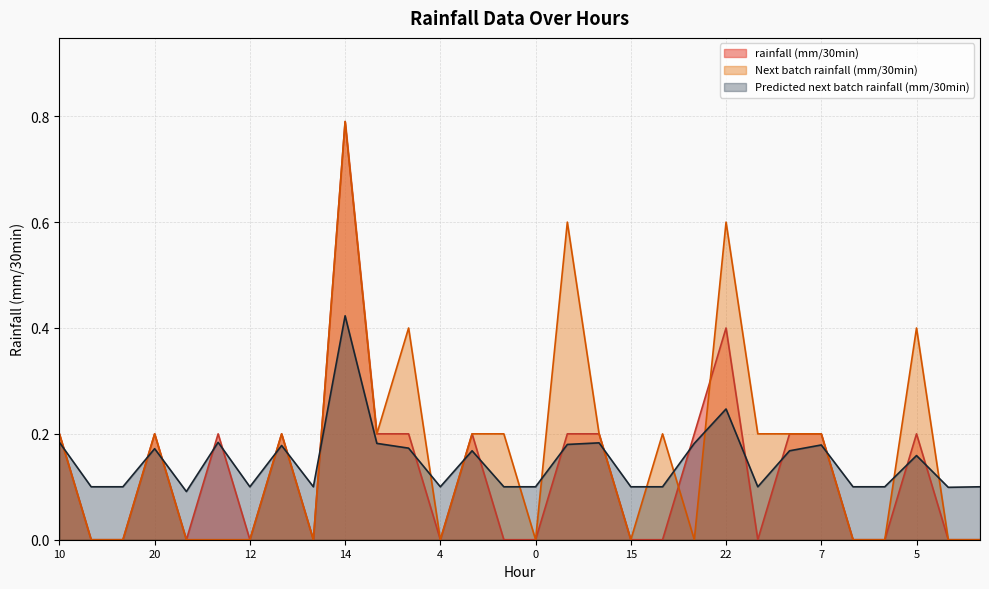

How many interior local peaks does the Next batch rainfall (mm/30min) series have?

8